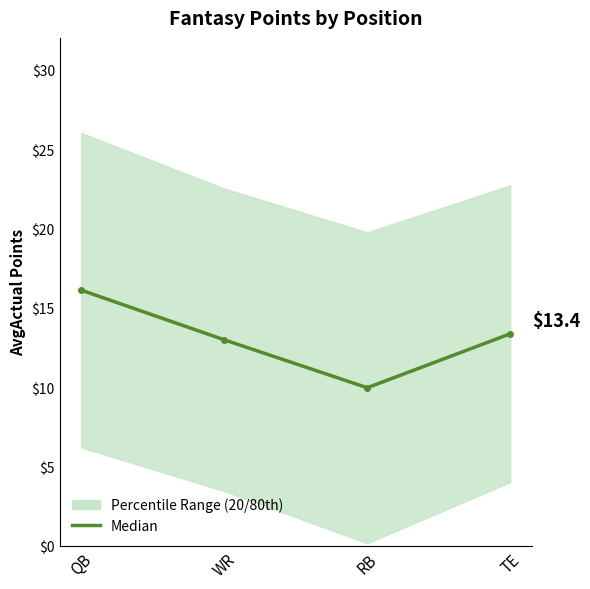

The chart shows a value of 3.3 at WR. True or false?

False